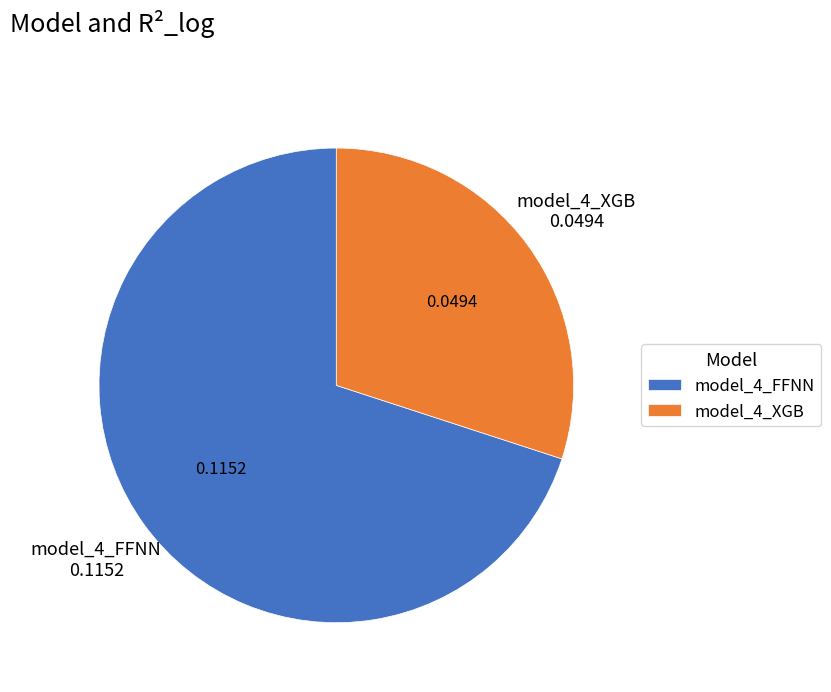

Is the sum of model_4_XGB and model_4_FFNN greater than half?

Yes